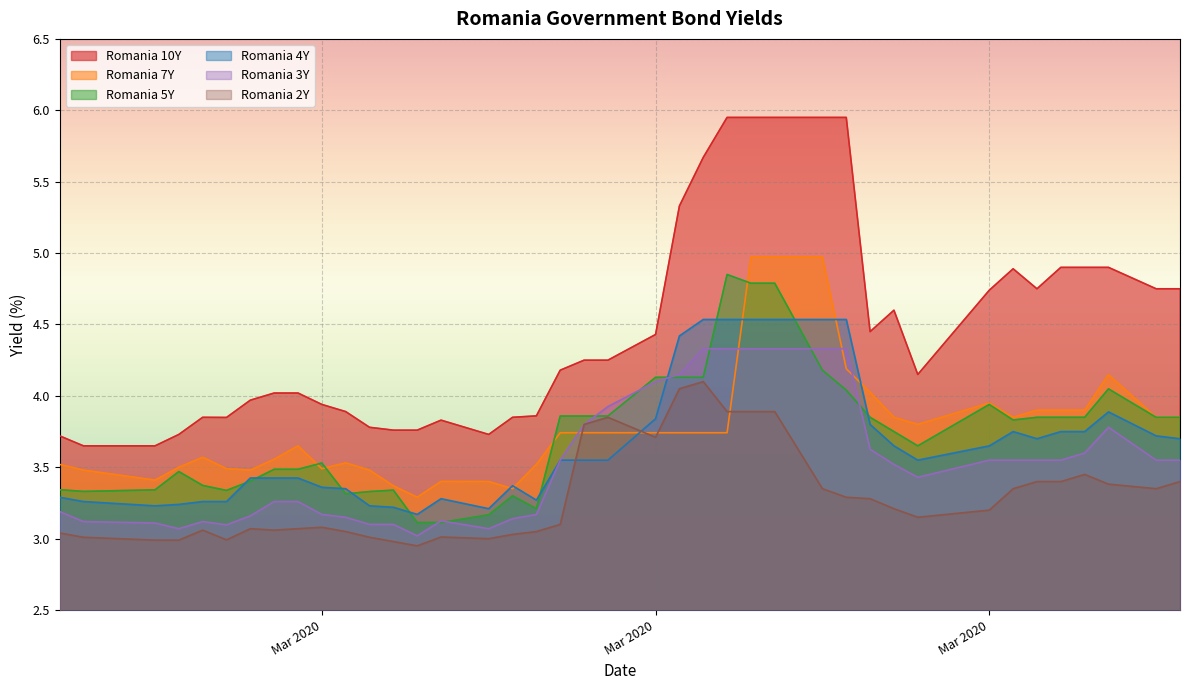

What are all the series names shown in the legend?

Romania 10Y, Romania 7Y, Romania 5Y, Romania 4Y, Romania 3Y, Romania 2Y